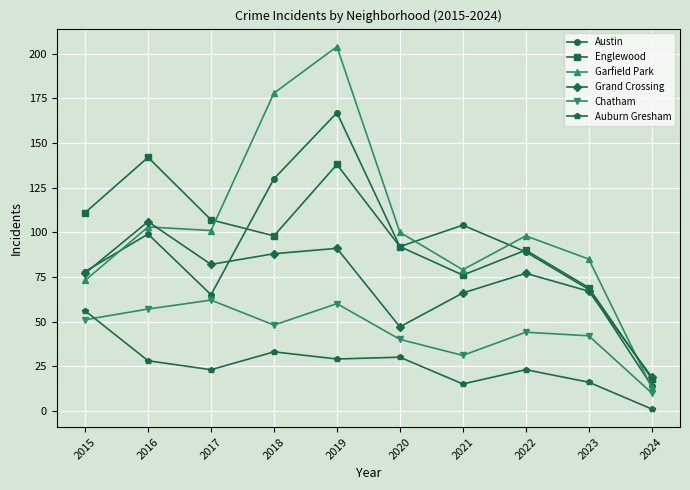

How many lines are shown in the chart?

6